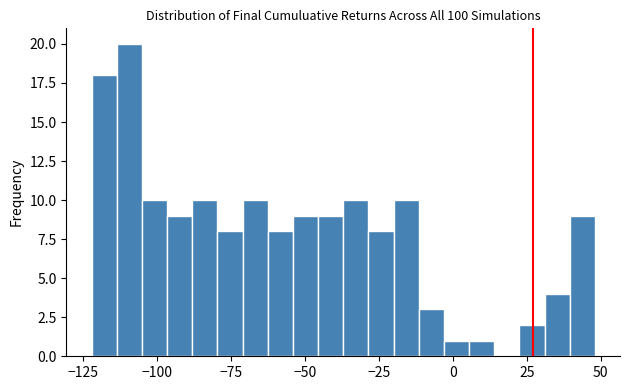

Read against the x-axis, roughly where is the centre of the tallest bar?

-110